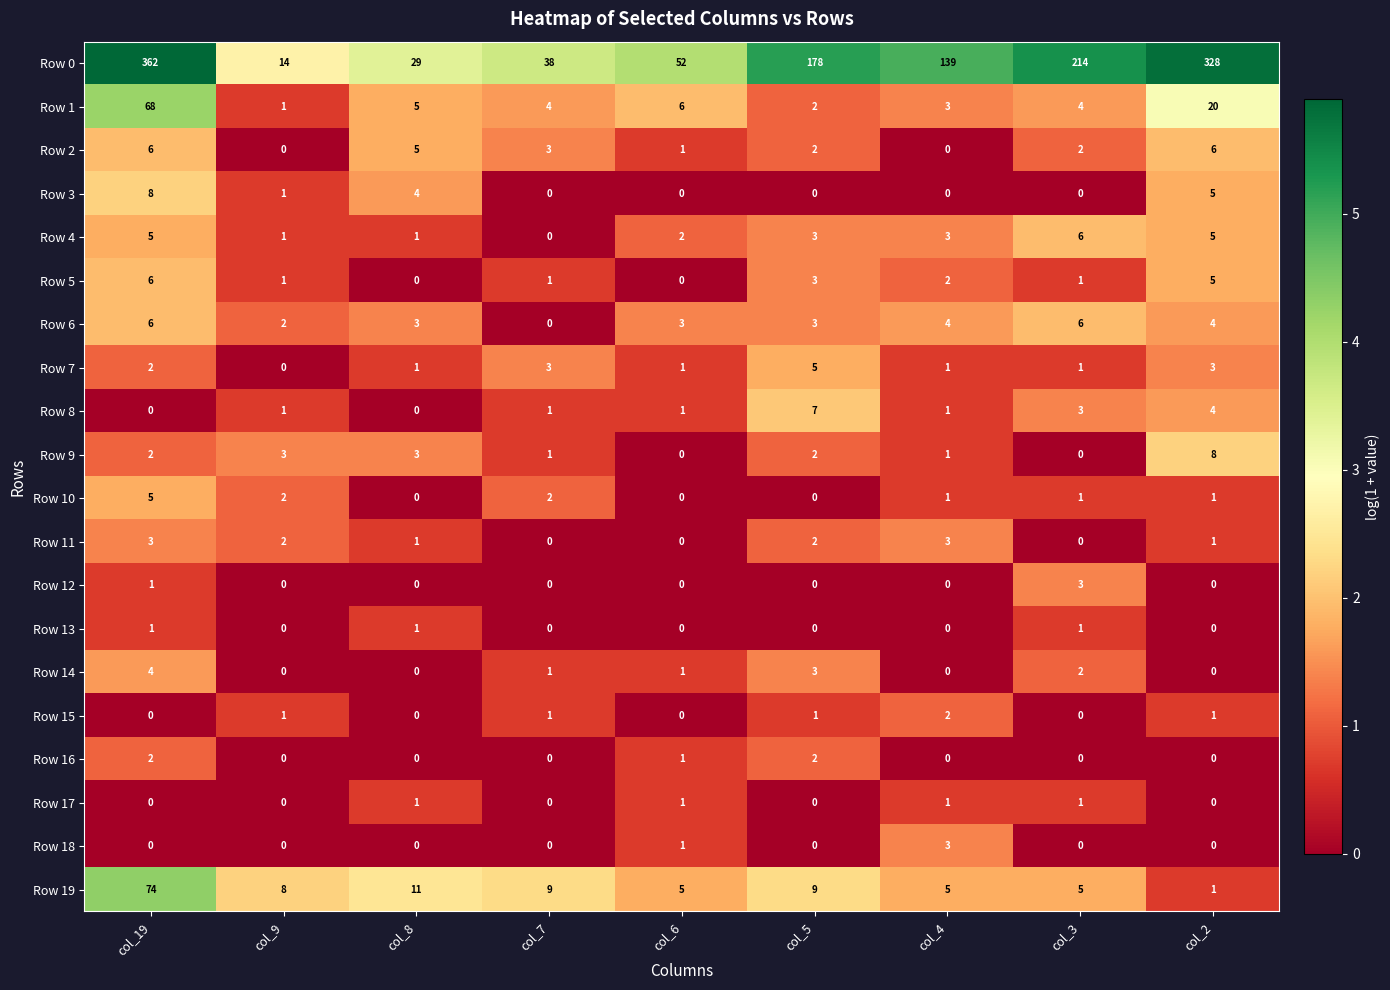

Which series changed the most between col_19 and col_8?

Row 0